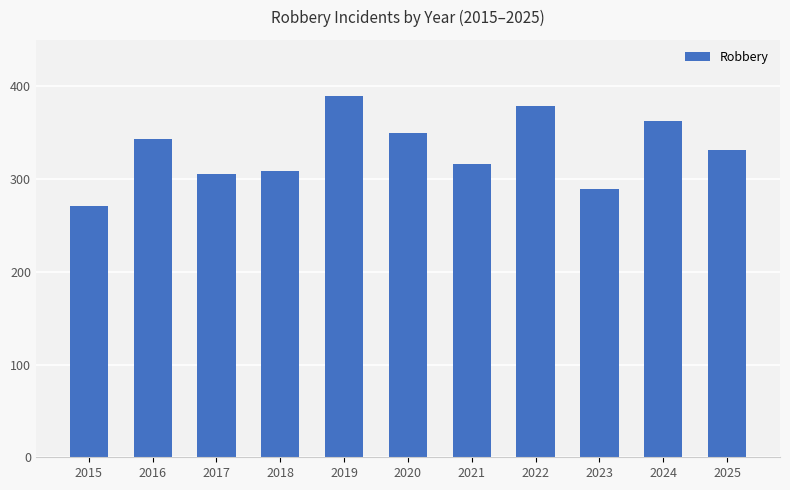

Does the chart contain any negative values?

No